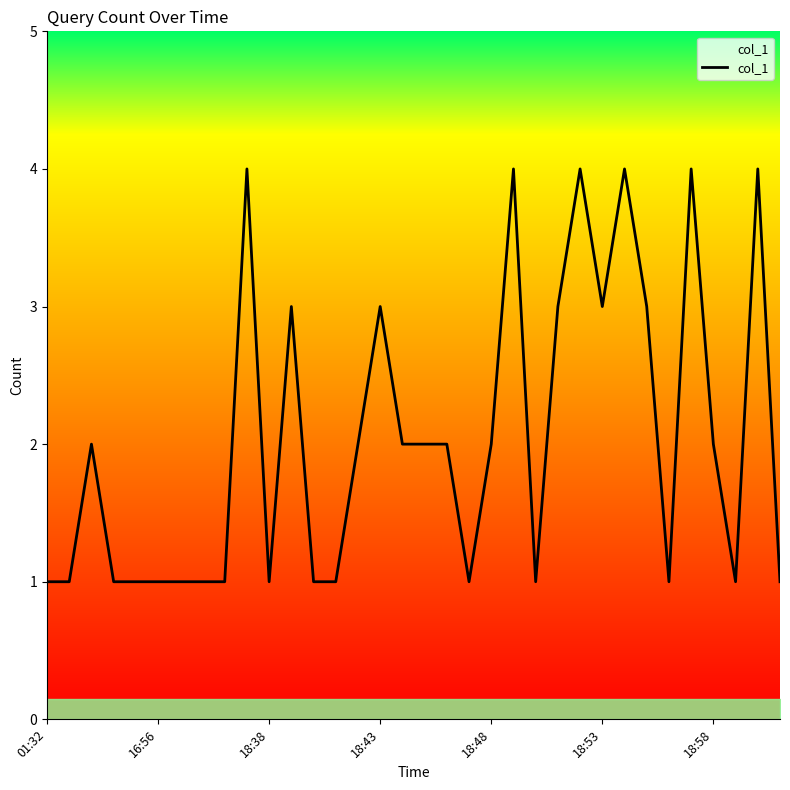

Reading left to right, what are all the values shown in this chart?

1	1	2	1	1	1	1	1	1	4	1	3	1	1	2	3	2	2	2	1	2	4	1	3	4	3	4	3	1	4	2	1	4	1